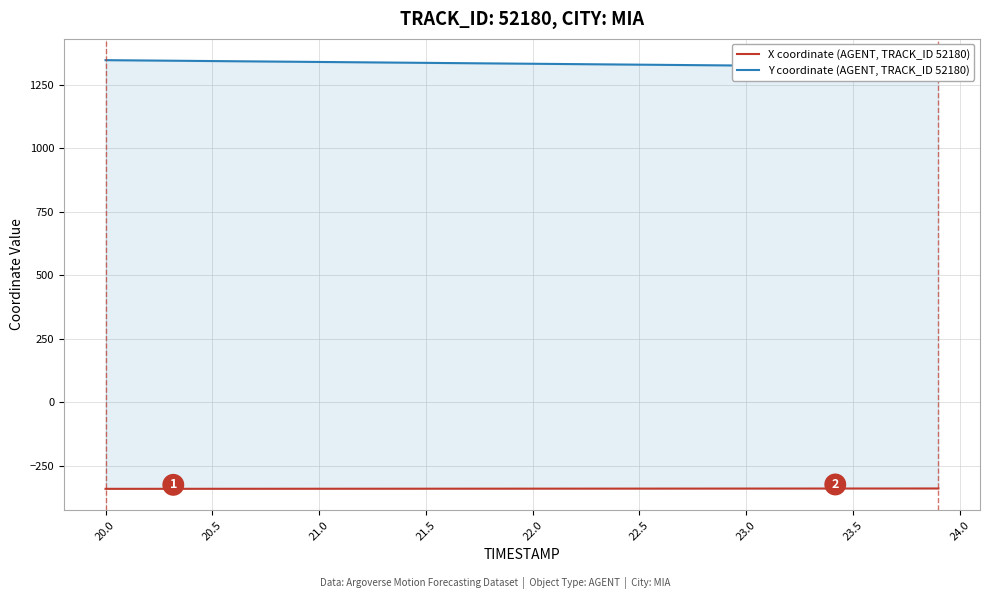

Is the value of Y coordinate (AGENT, TRACK_ID 52180) at 22.0 greater than the value of X coordinate (AGENT, TRACK_ID 52180) at 21.5?

Yes